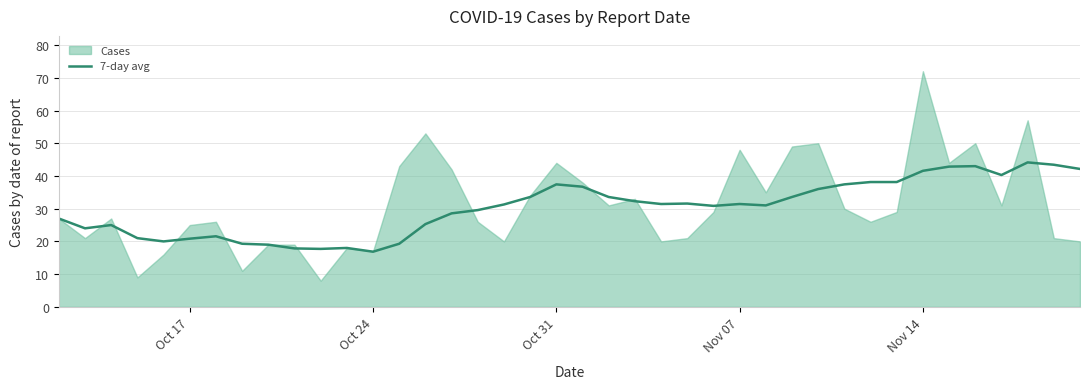

What is the lowest value of the 7-day avg series?

16.9